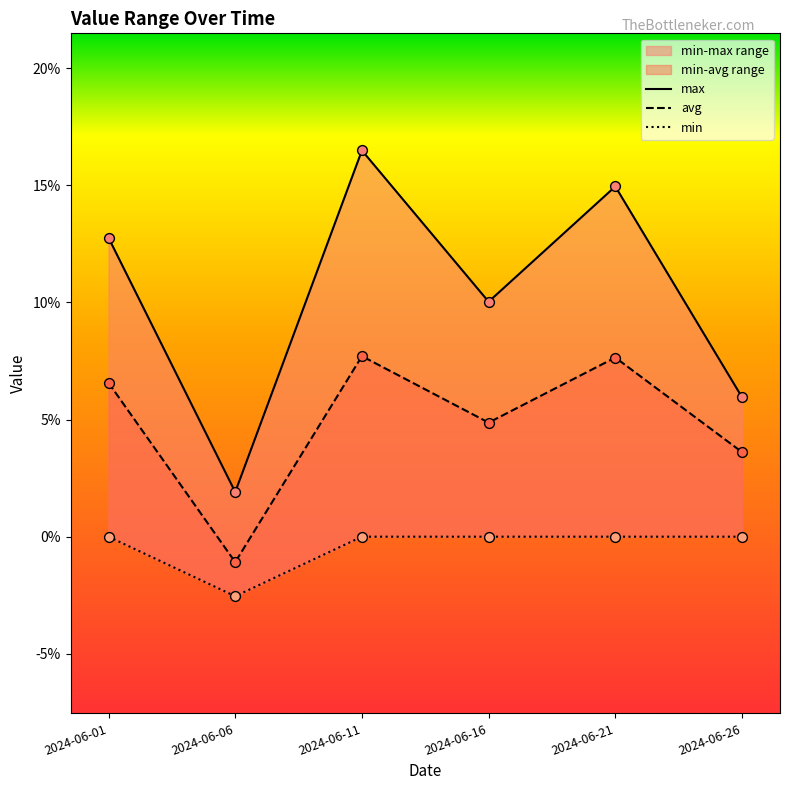

Which series contains the highest Y value?

max